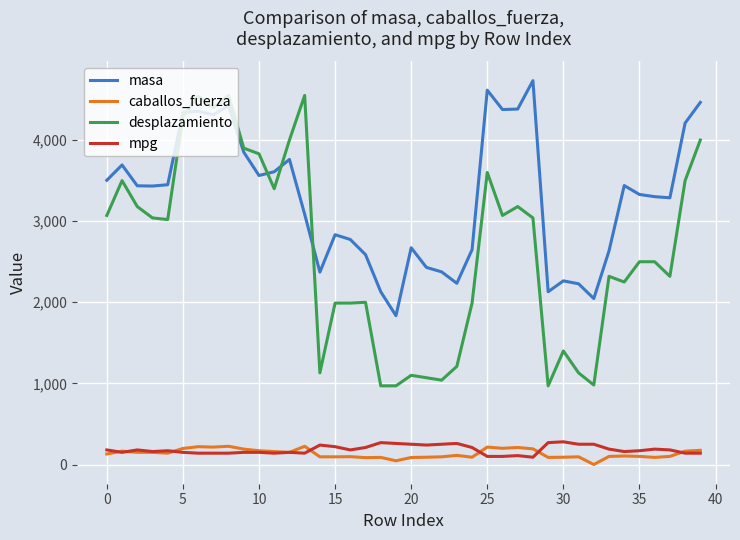

Which series has the widest spread of values?

desplazamiento